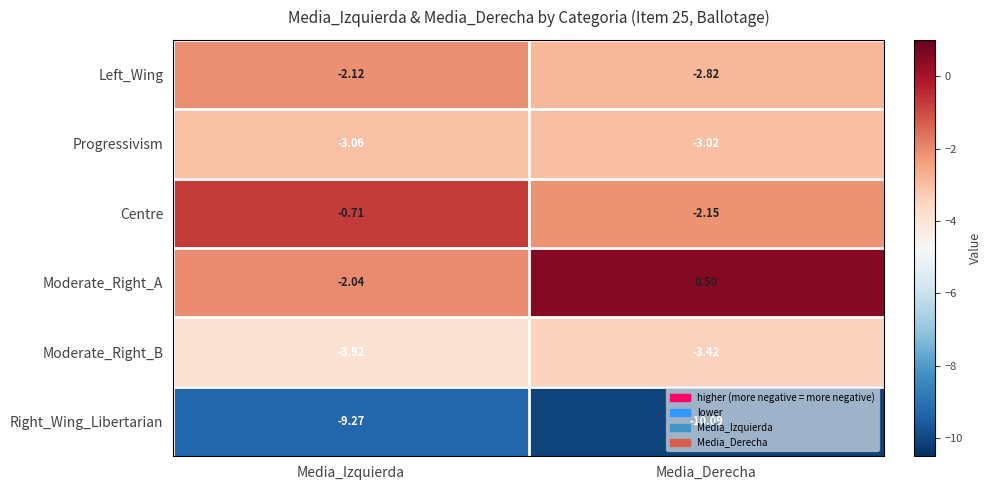

At which label is Progressivism closest to -3?

Media_Derecha